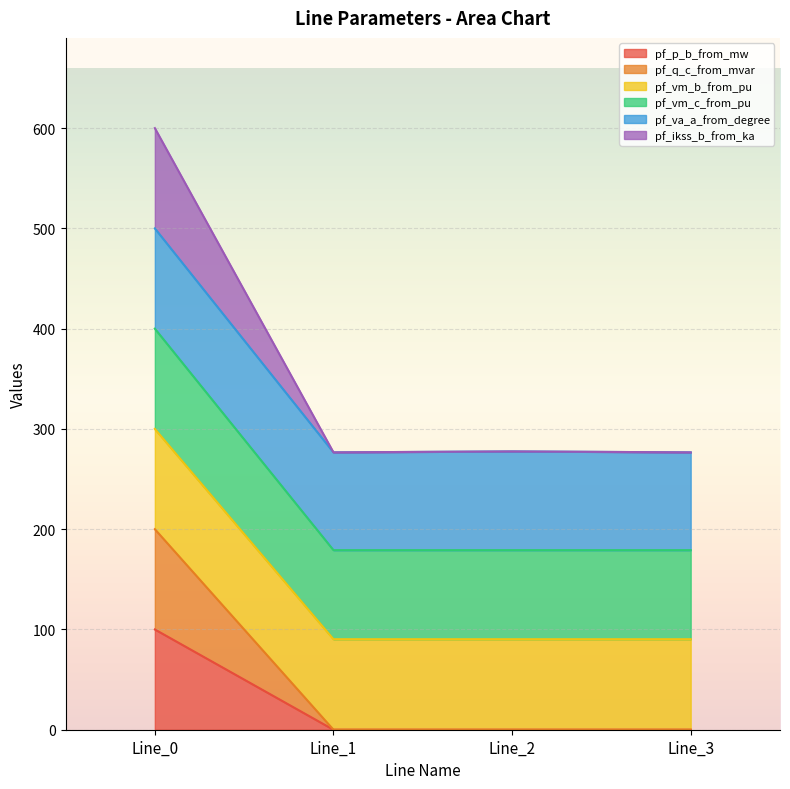

What is the average value of the pf_q_c_from_mvar series?

25.0